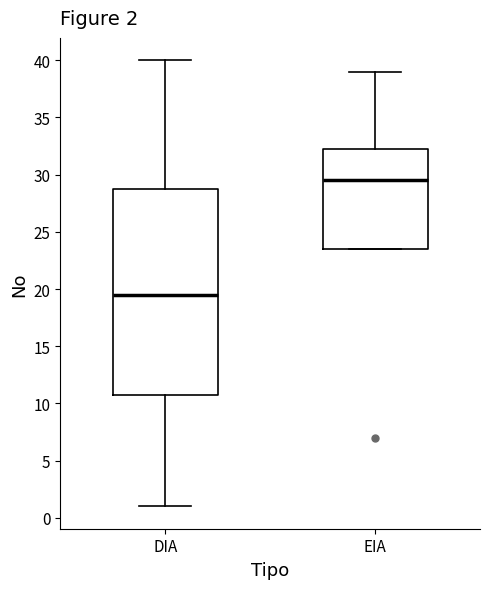

Which box's median line is the highest?

EIA